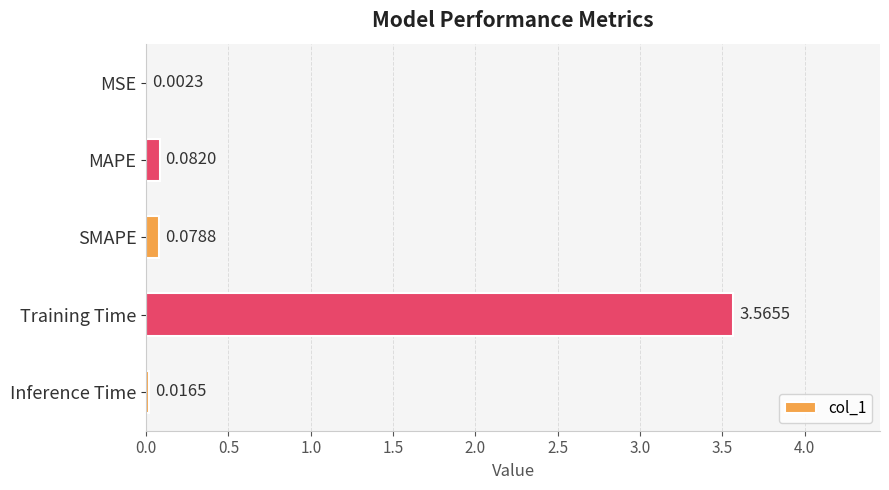

Where is the data nearest to the value 1?

MAPE